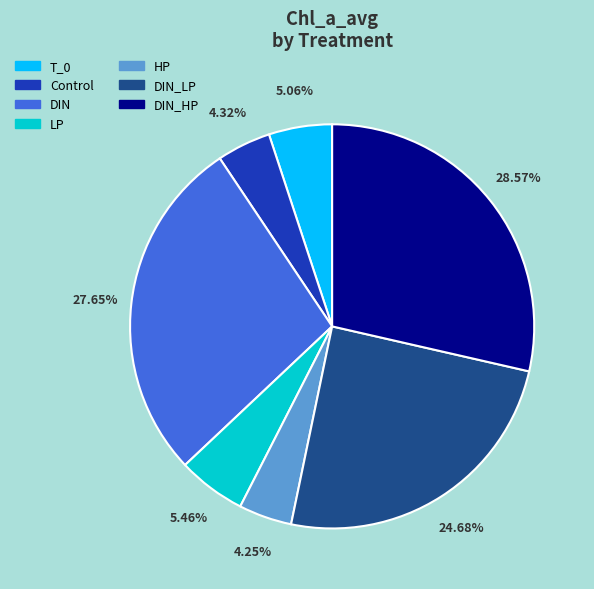

To the nearest percent, what is the average slice percentage?

14%